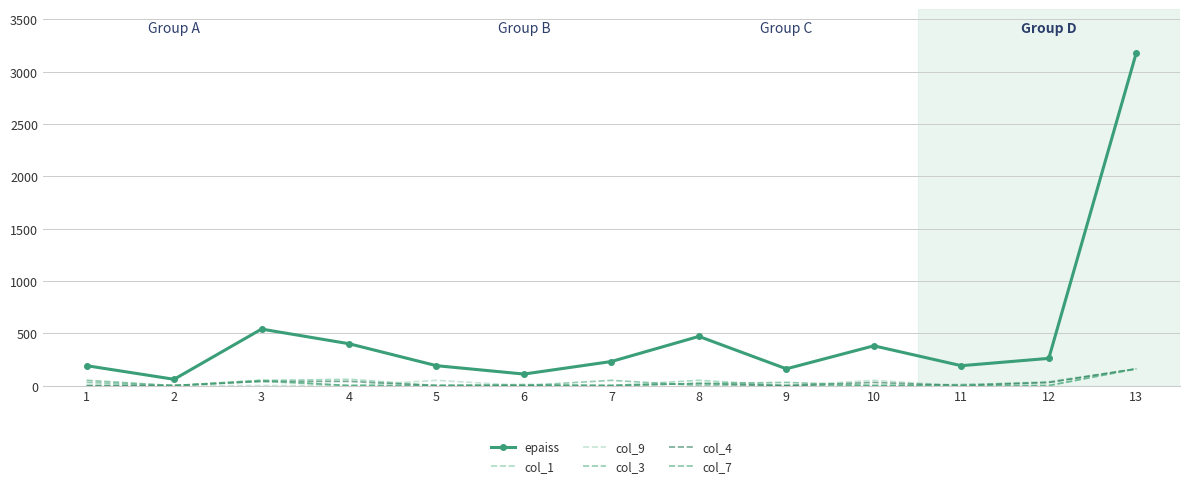

What is the sum of all col_3 values?

320